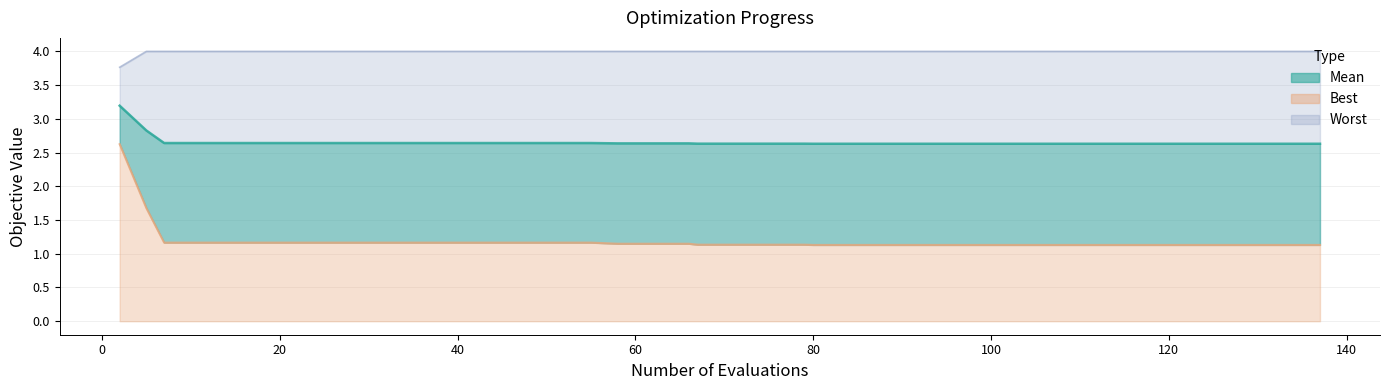

Which series changed the most between 23 and 119?

best